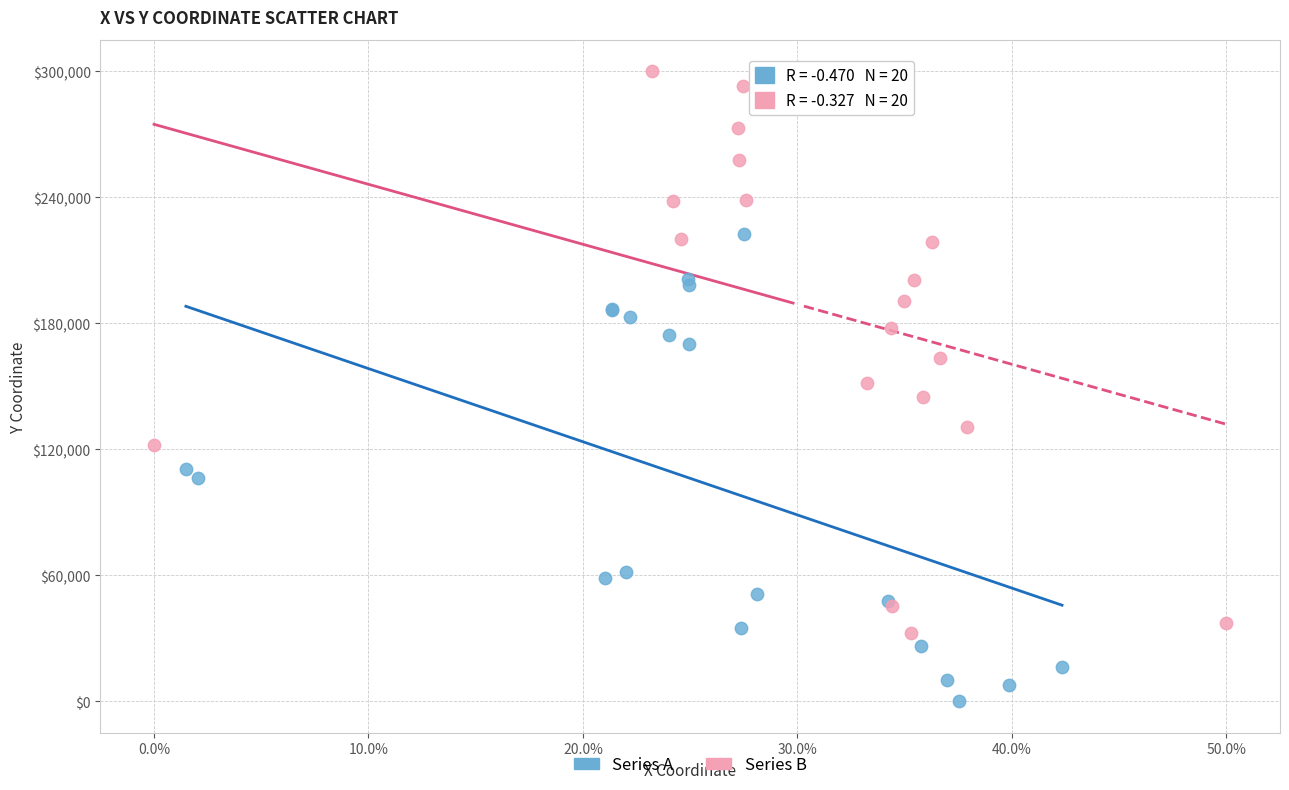

Which series contains the highest Y value?

Series B